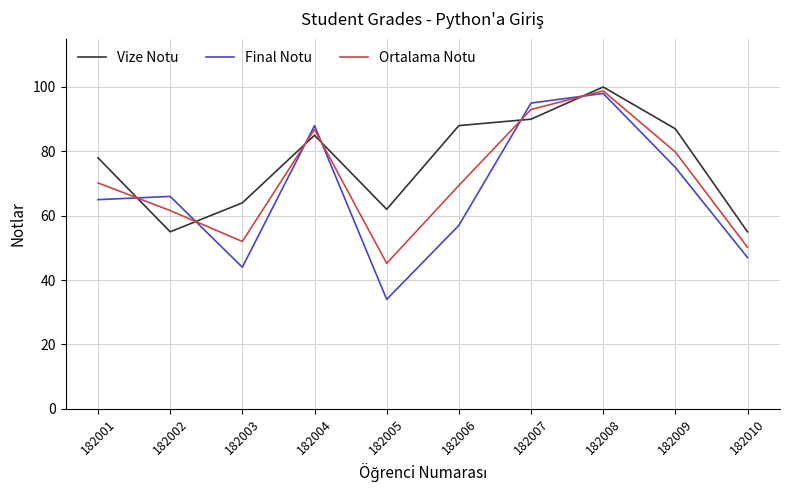

Reading left to right, extract all data points from this chart.

Vize Notu: 182001=78.0	182002=55.0	182003=64.0	182004=85.0	182005=62.0	182006=88.0	182007=90.0	182008=100.0	182009=87.0	182010=55.0
Final Notu: 182001=65.0	182002=66.0	182003=44.0	182004=88.0	182005=34.0	182006=57.0	182007=95.0	182008=98.0	182009=75.0	182010=47.0
Ortalama Notu: 182001=70.2	182002=61.6	182003=52.0	182004=86.8	182005=45.2	182006=69.4	182007=93.0	182008=98.8	182009=79.8	182010=50.2